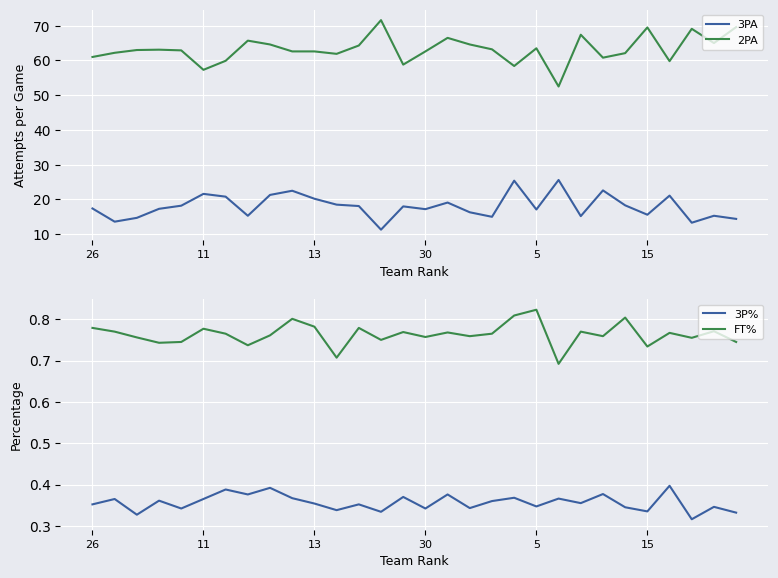

The value of 3PA at 24 is 4.7. True or false?

False